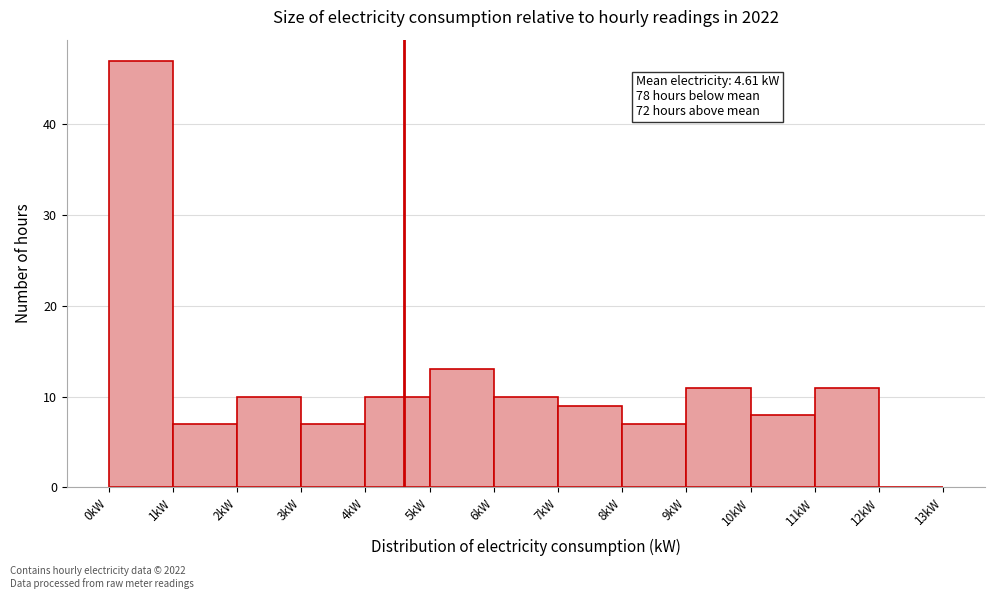

Which range on the x-axis has the tallest bar?

0 to 1